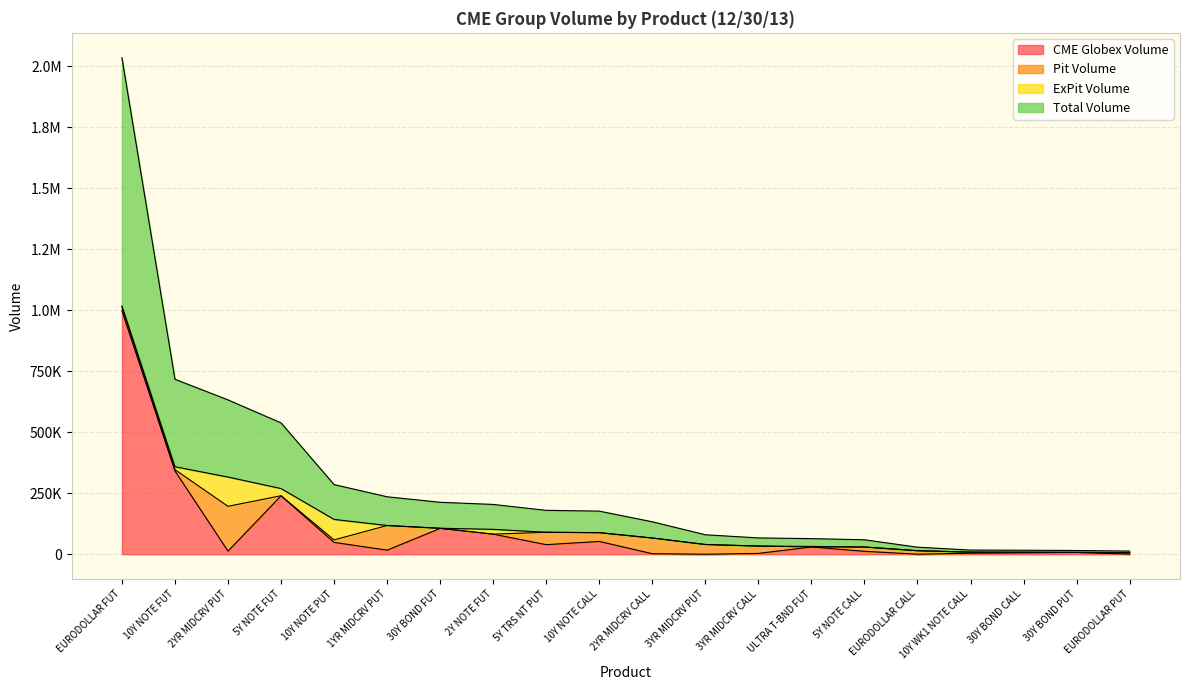

Where does the CME Globex Volume series first go above 16690?

EURODOLLAR FUT